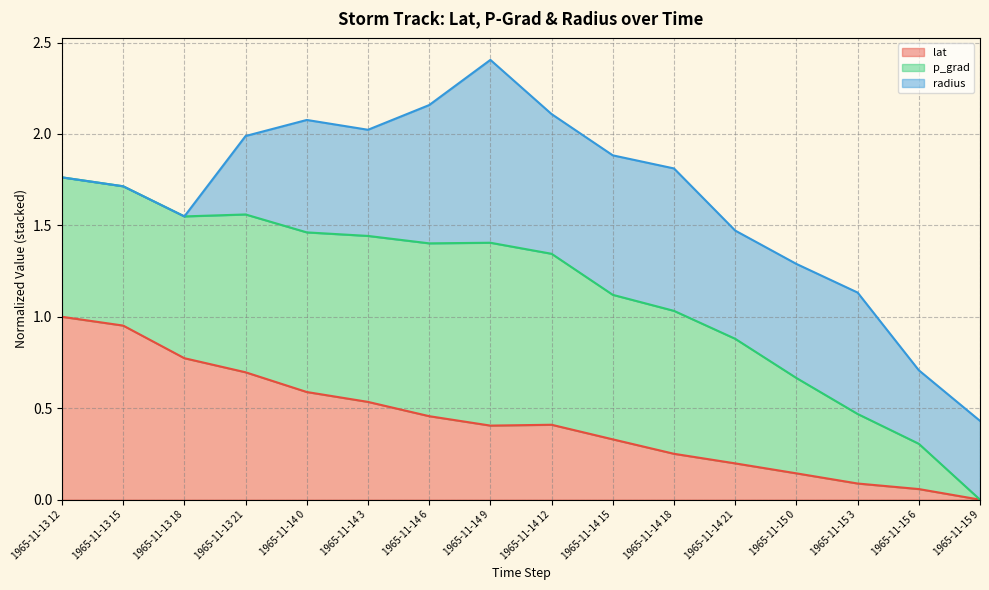

True or false: lat has a value of 0.1 at 1965-11-15 3.

True